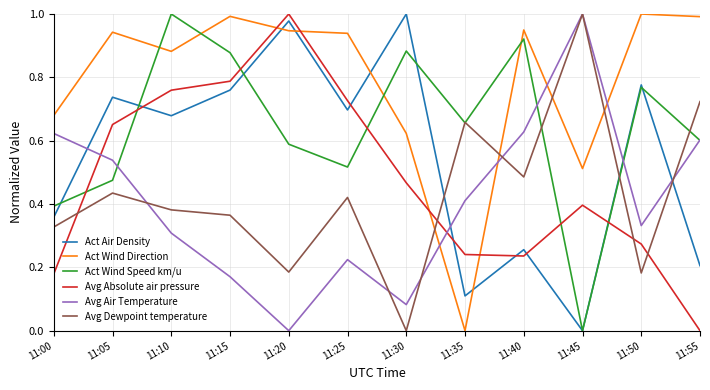

The Avg Dewpoint temperature series shows 0.2 at 11:50. True or false?

True